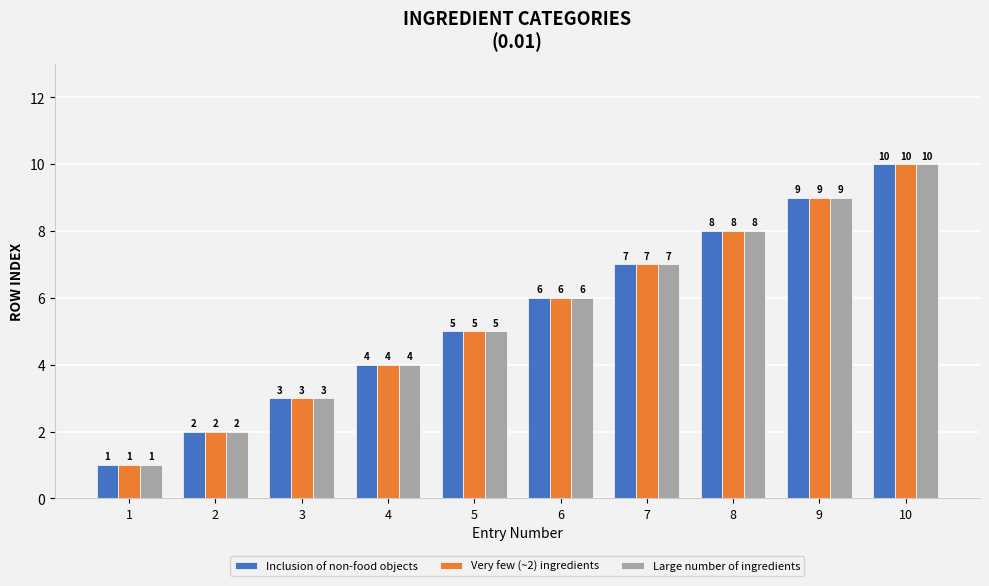

Is it true that Very few (~2) ingredients equals 1 at 2?

False